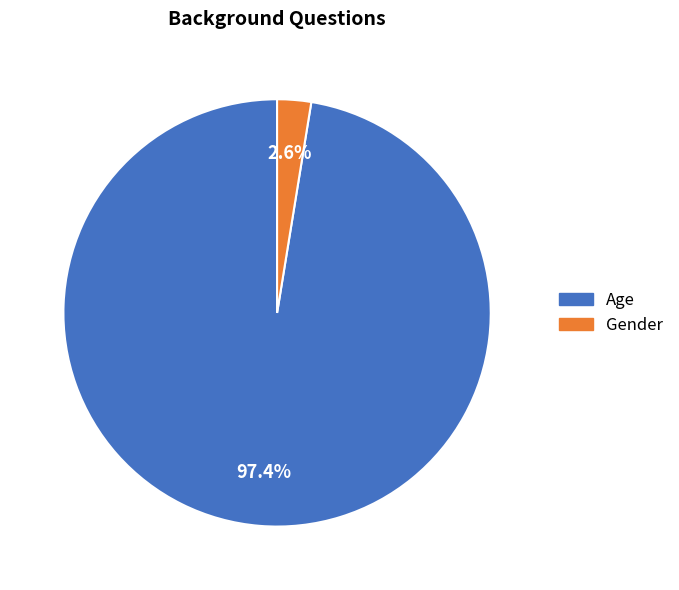

Which has a higher value, Age or Gender?

Age